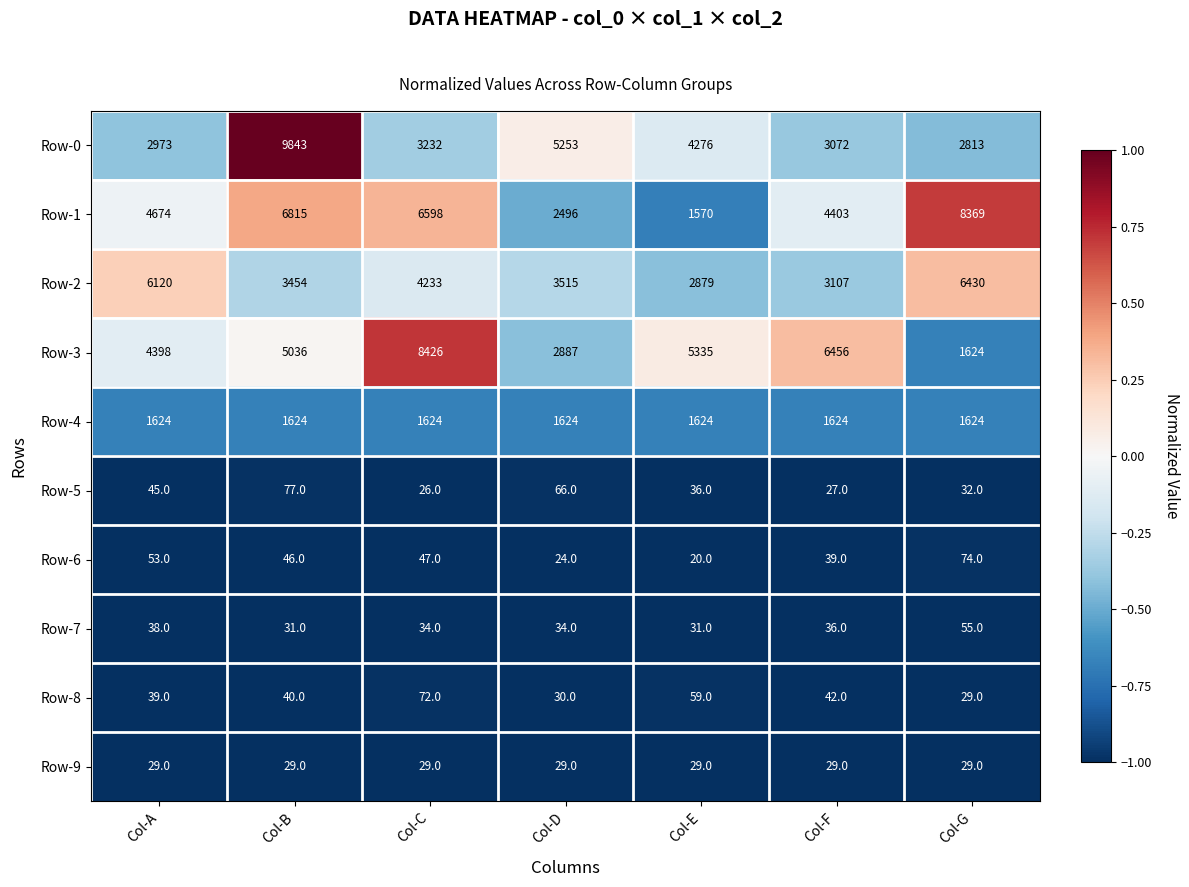

True or false: Row-8 has a value of 26 at Col-F.

False